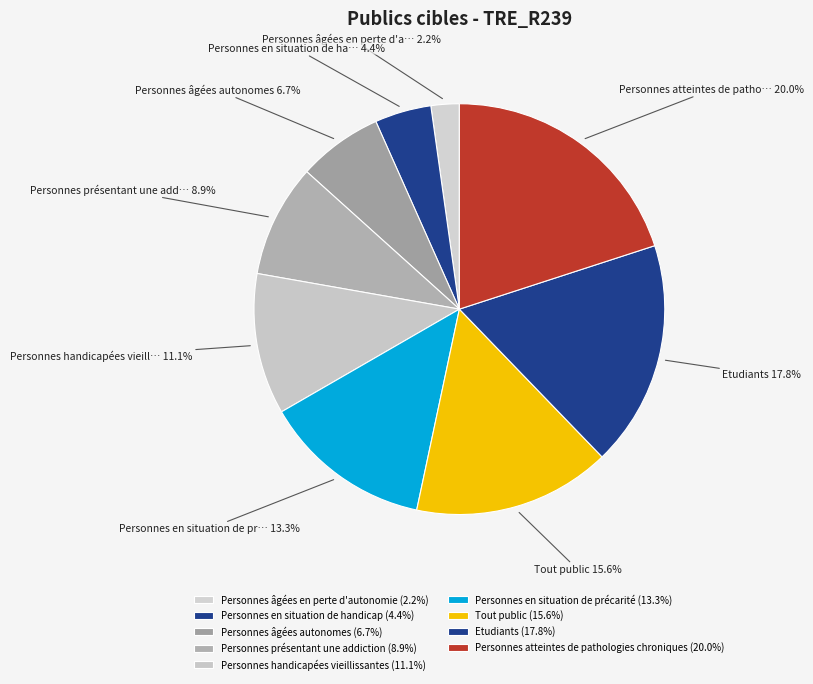

How many segments does this pie chart have?

9